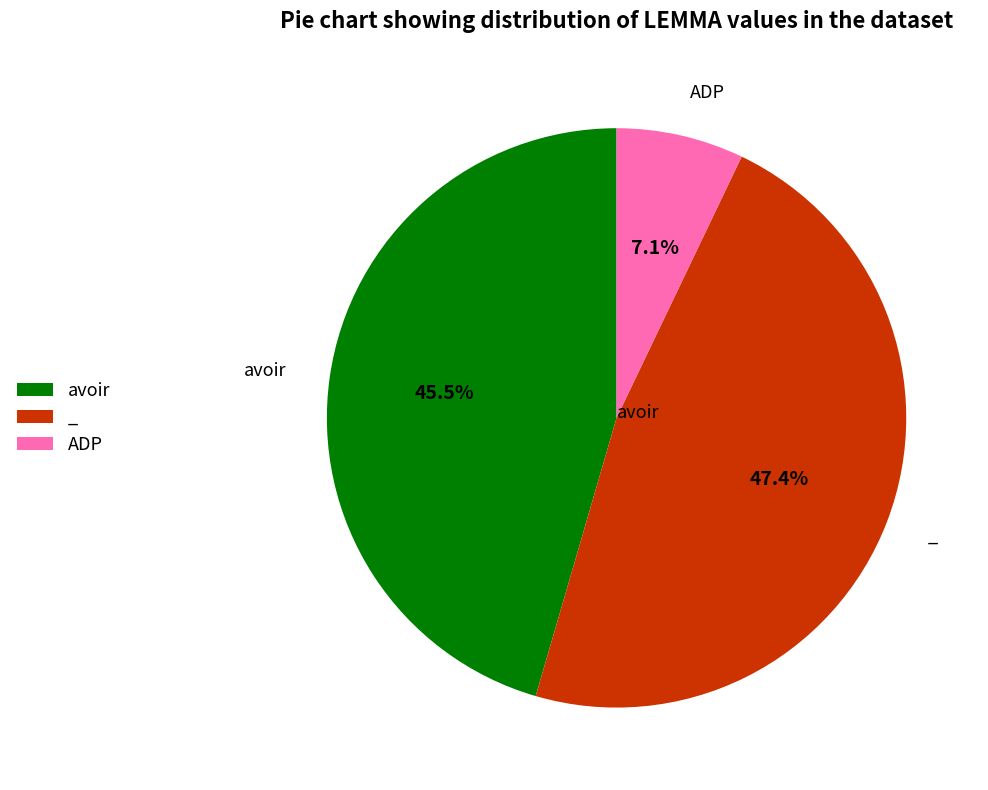

Count the number of slices in the pie.

3